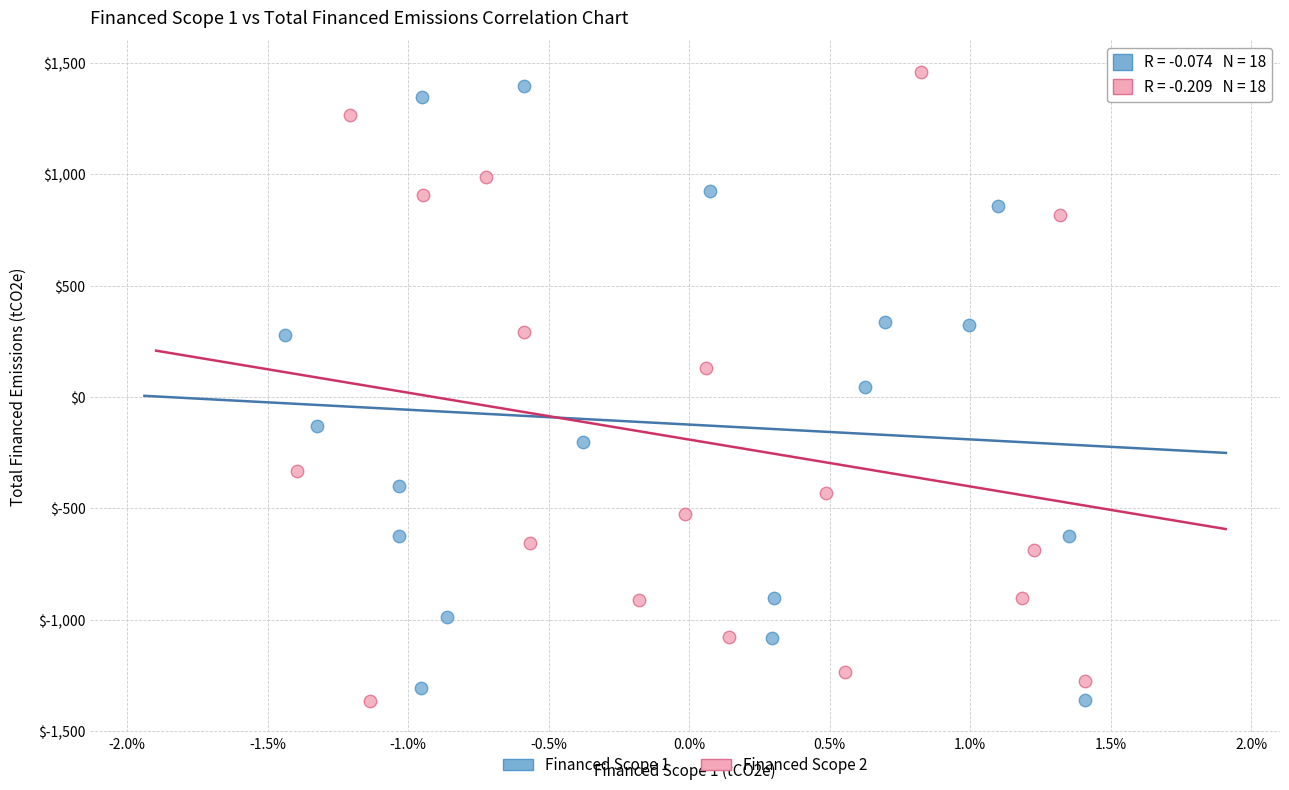

Which series has the widest spread of Y values?

Financed Scope 2